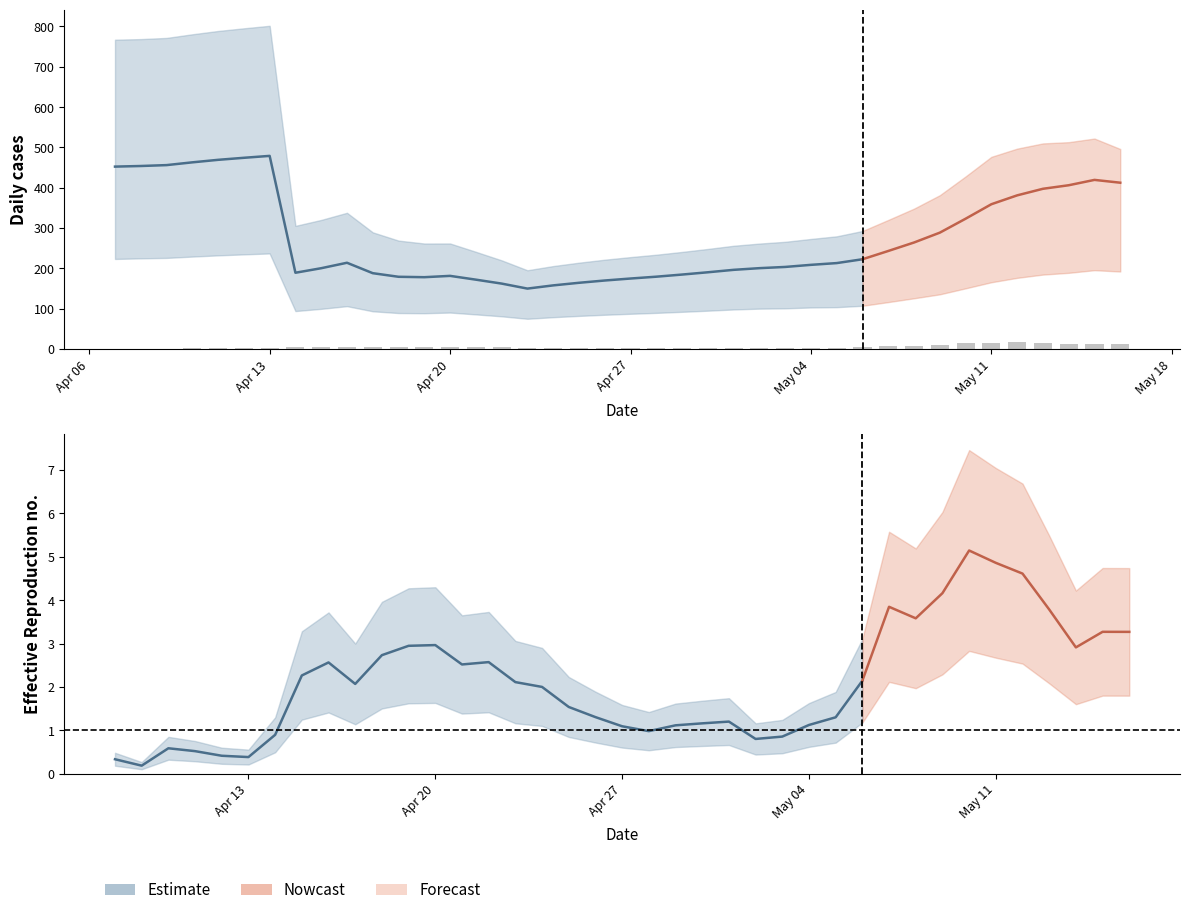

What is the total value across all series at 33?

902.3